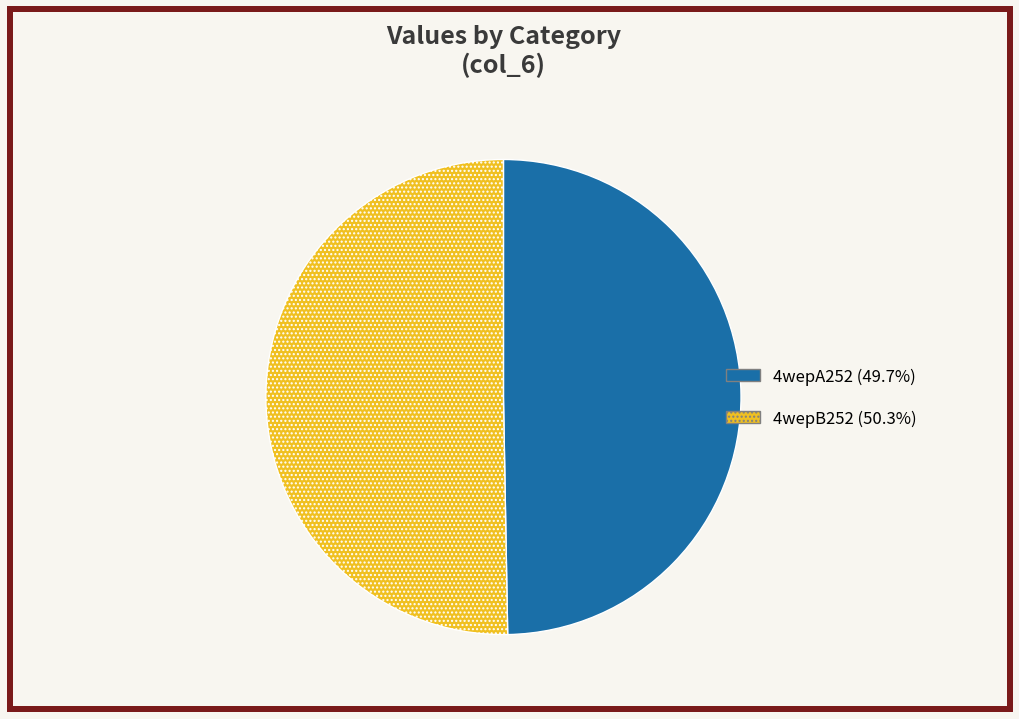

How many slices are in this pie chart?

2